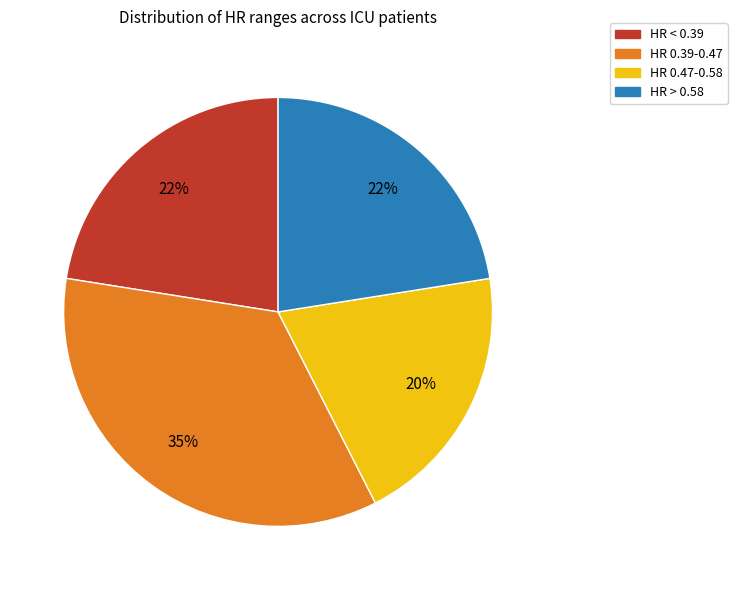

Is there any slice that represents more than half of the pie?

No